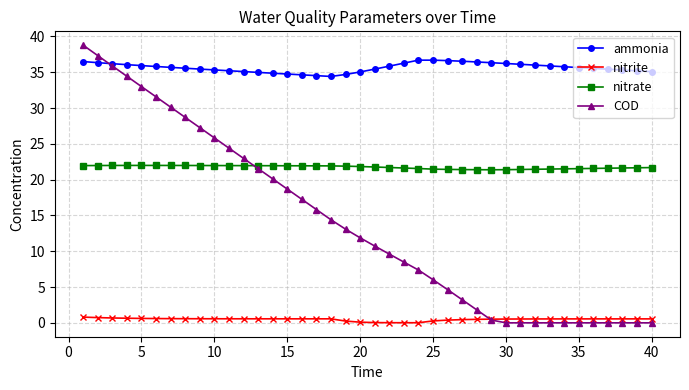

What is the value of the ammonia point at the 40th from the left?

35.1